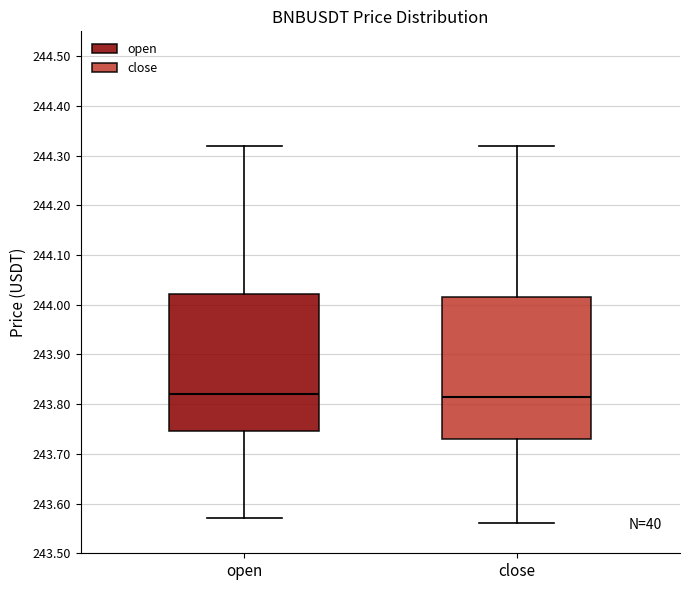

Reading left to right, read every box against the y-axis: the position of its median line, the range the box covers, and the ends of its whiskers. The values are not printed on the chart, so give them approximately, as read against the axis.

open: median 243.82, box 243.75 to 244.02, whiskers 243.57 to 244.32
close: median 243.82, box 243.73 to 244.02, whiskers 243.56 to 244.32